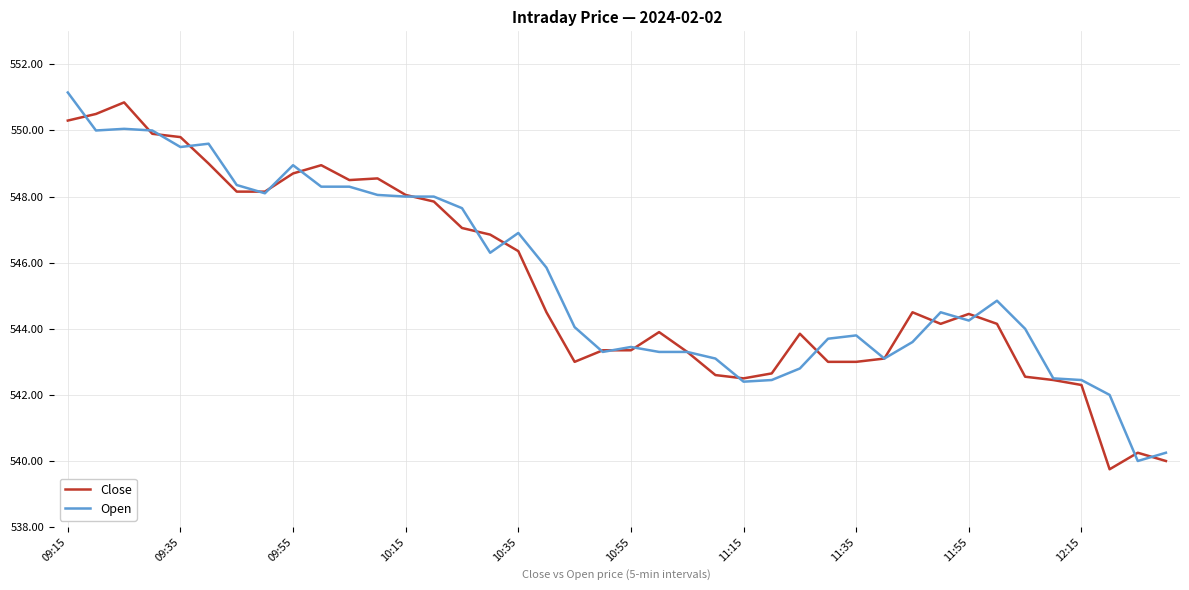

What is the minimum value shown in the chart?

539.8